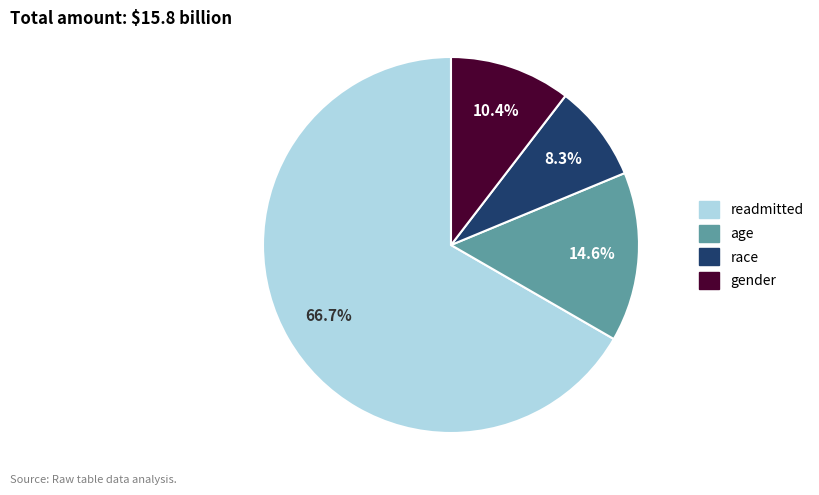

Does any single category account for the majority?

Yes